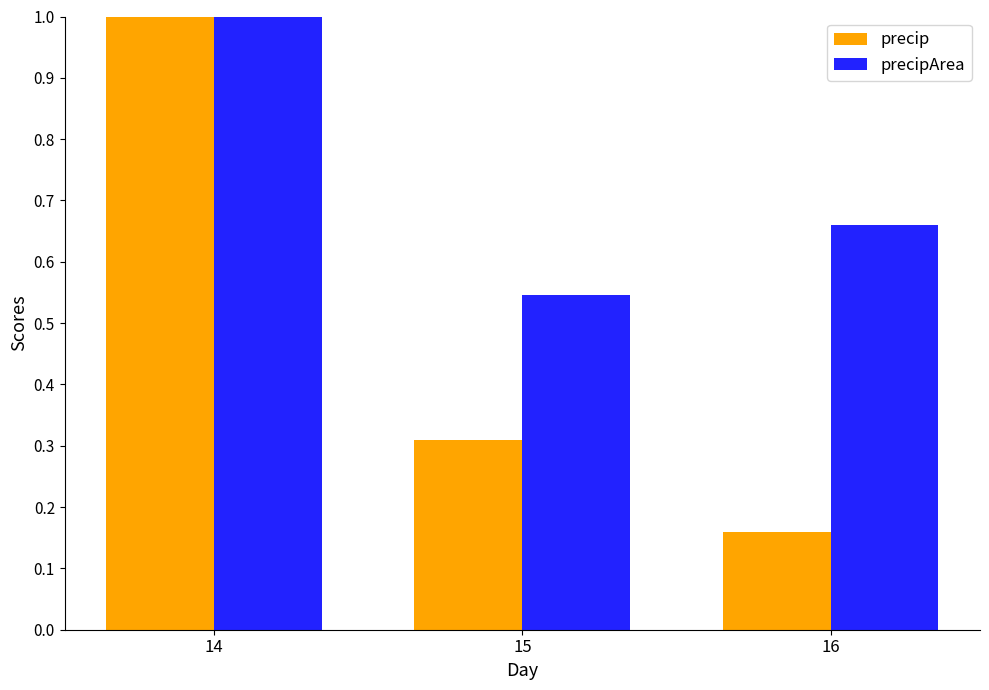

Is the value of precipArea at 16 greater than the value of precip at 14?

No